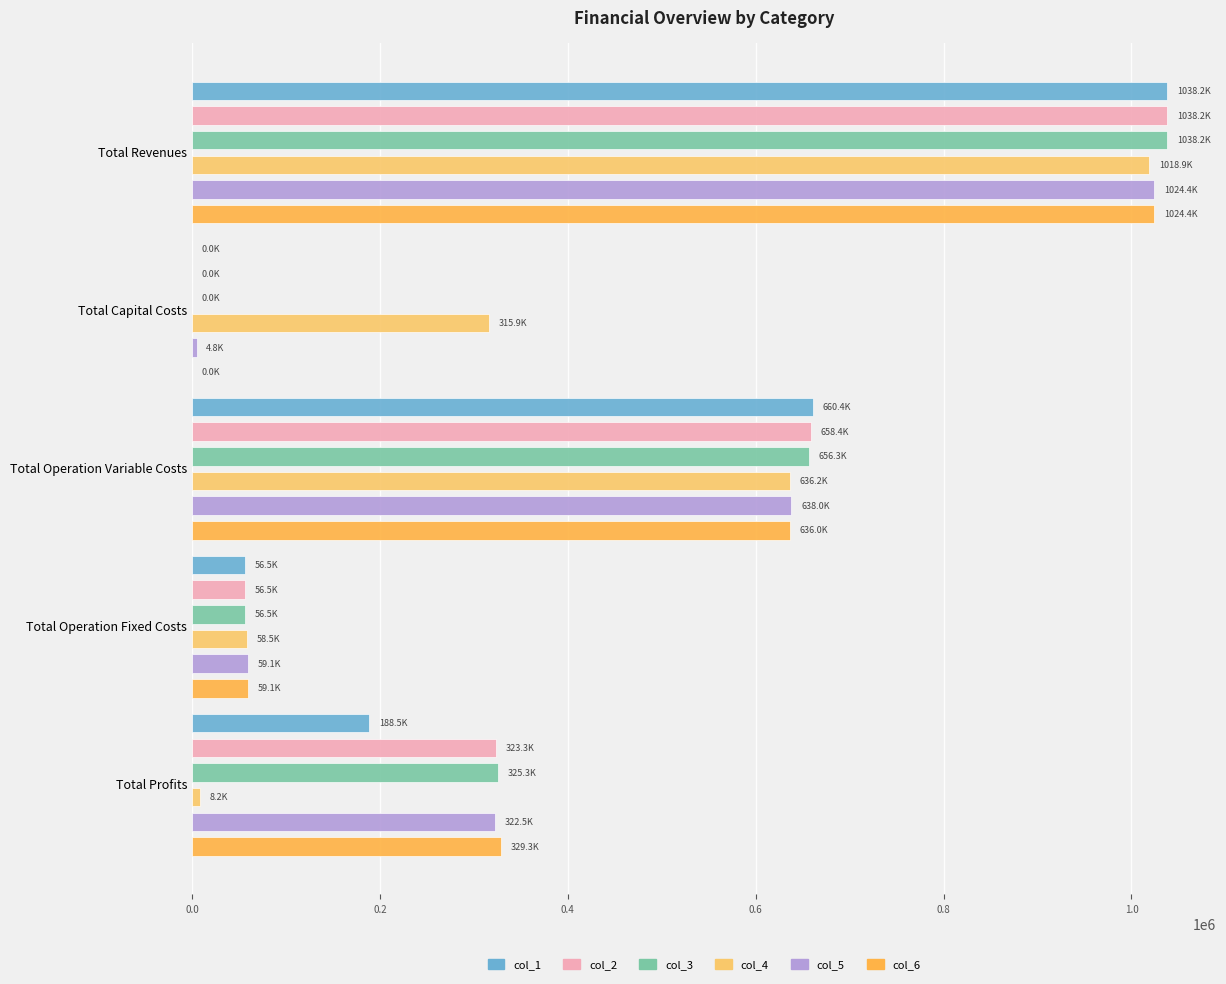

At how many categories does at least one series exceed 560771?

2